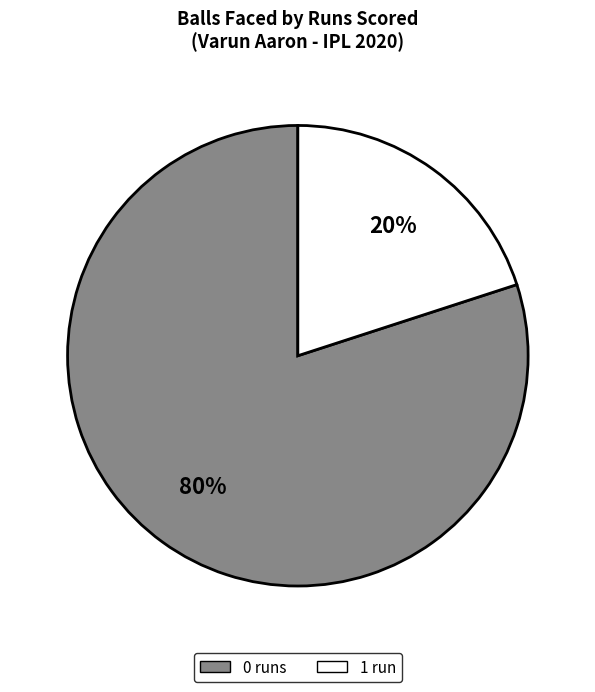

Does 1 account for over 50% of the chart?

No